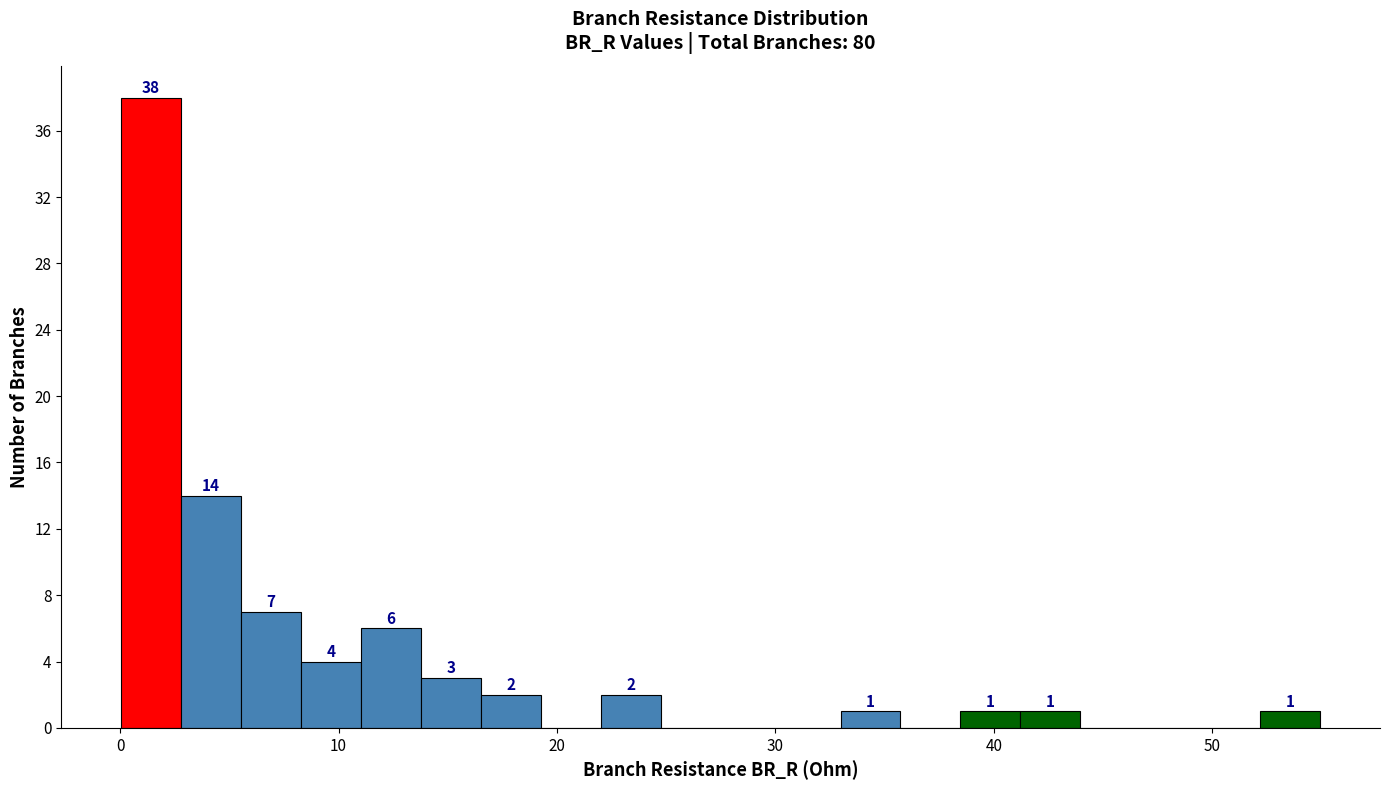

Around what value on the x-axis is the tallest bar? Give the approximate position of its centre, as read against the axis.

1